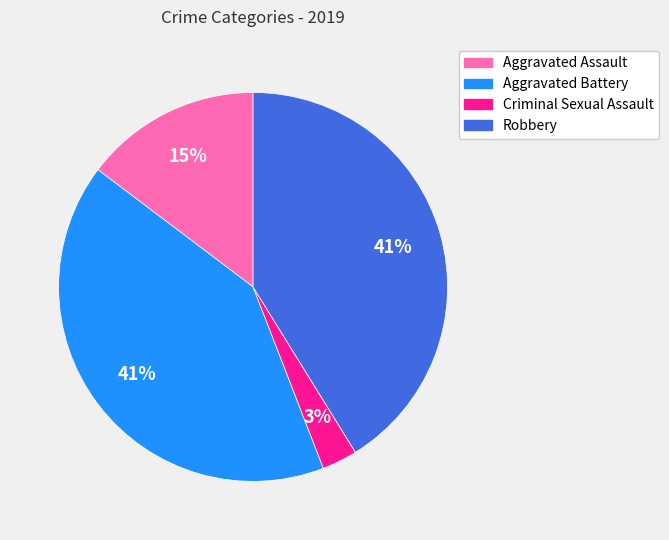

How many slices are in this pie chart?

4